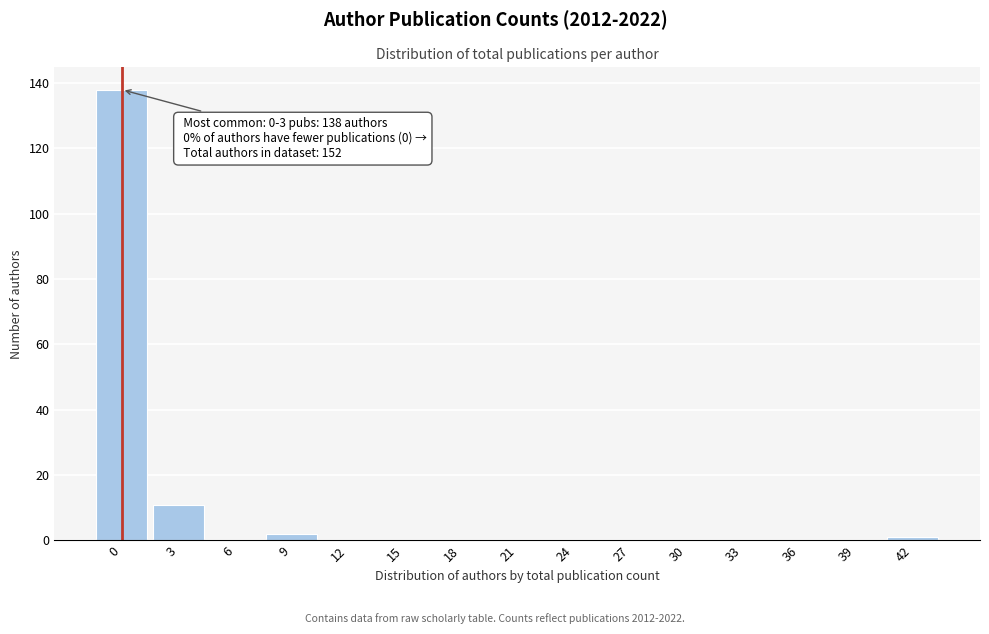

Reading right to left, what are all the values shown in this chart?

42=1	39=0	36=0	33=0	30=0	27=0	24=0	21=0	18=0	15=0	12=0	9=2	6=0	3=11	0=138